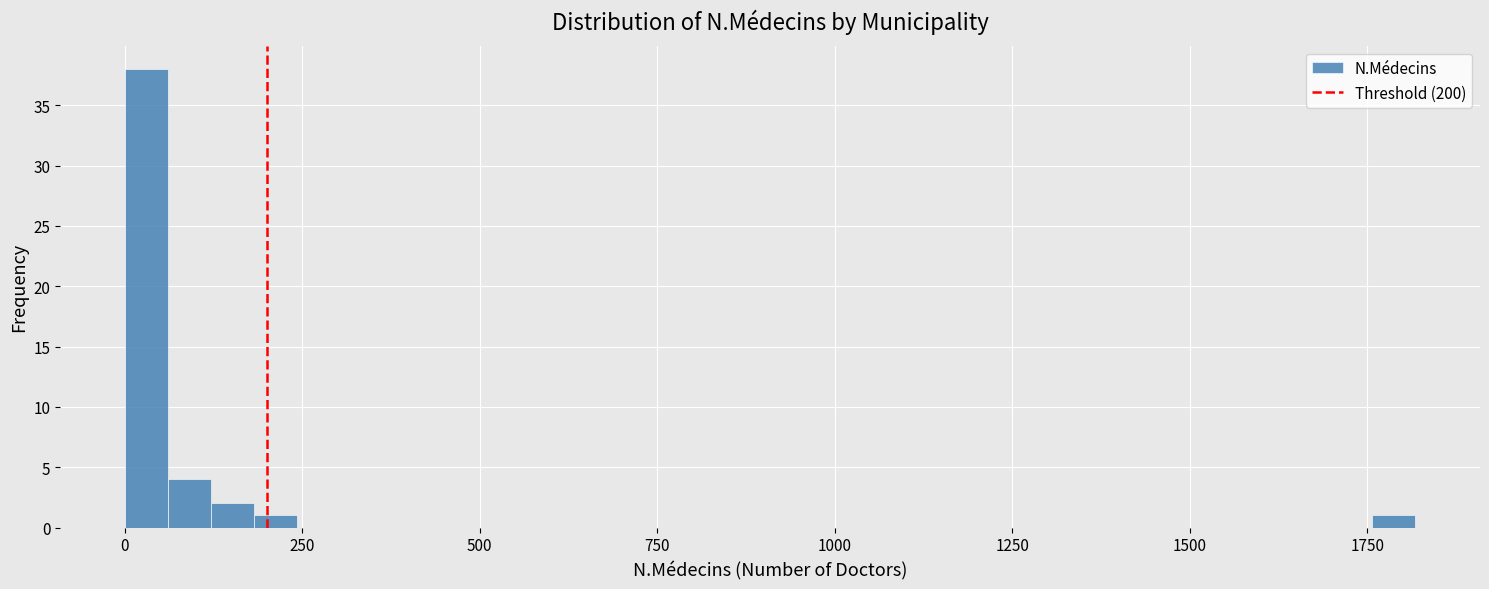

Around what value on the x-axis is the tallest bar? Give the approximate position of its centre, as read against the axis.

50